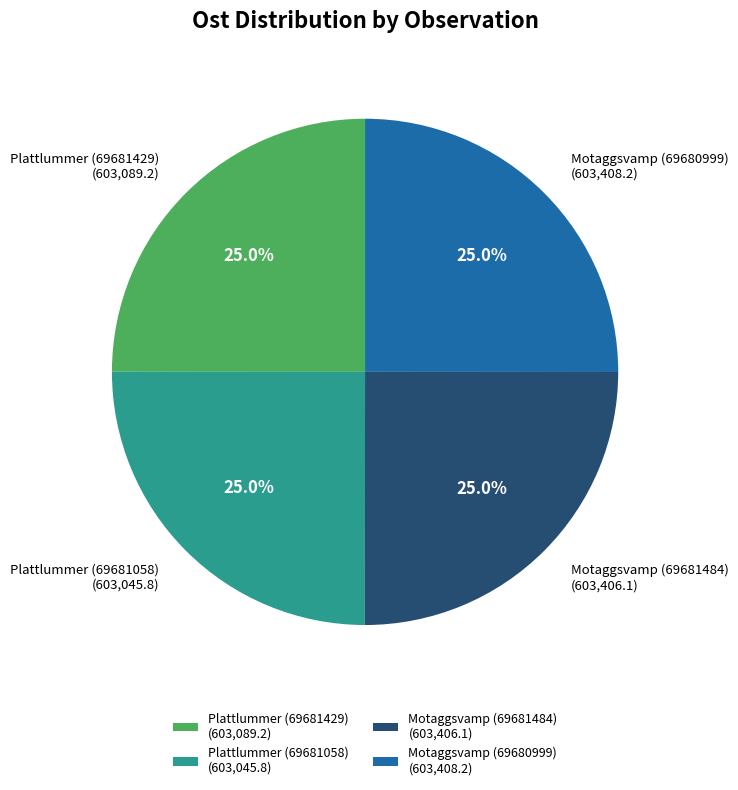

What portion of the pie excludes Plattlummer (69681429)?

75.0%